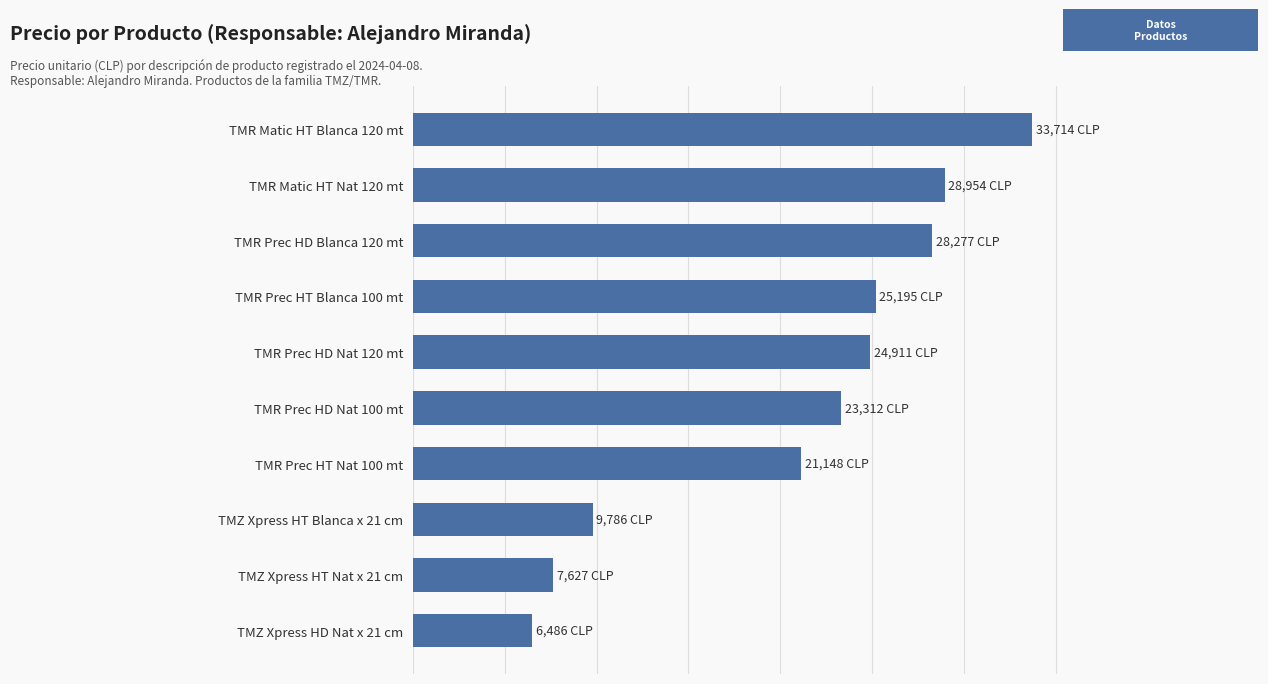

Are the bars grouped side by side (vs. stacked)?

No